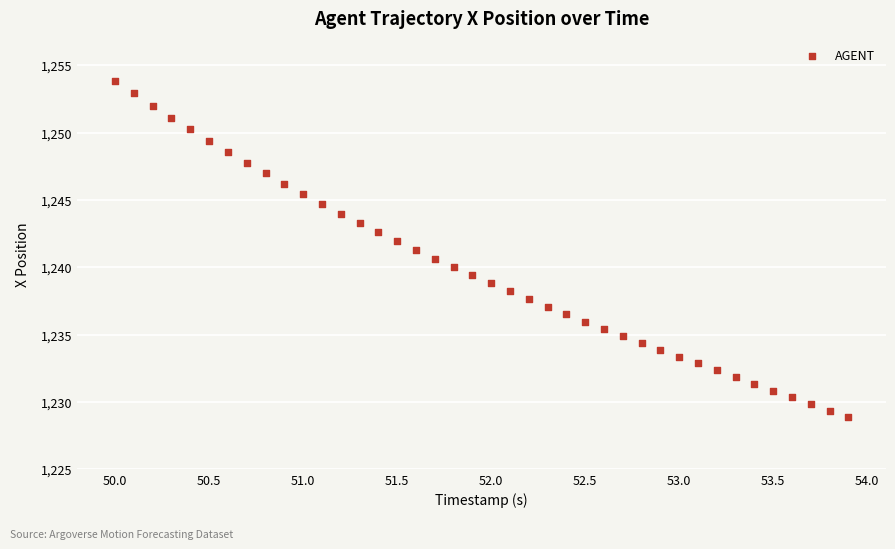

What is the range of Y values (max minus min)?

25.0